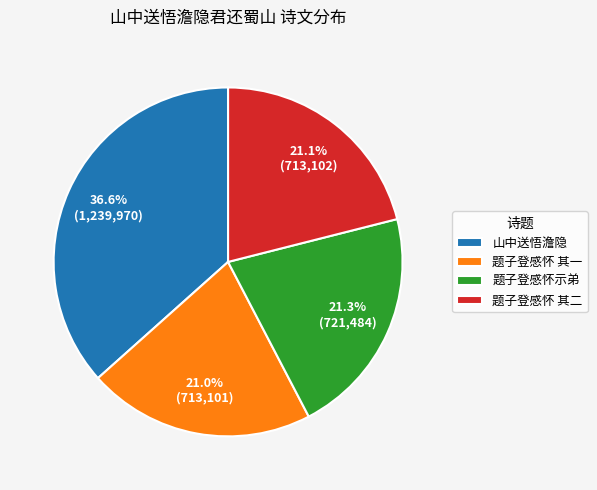

Which category has the biggest portion of the pie?

山中送悟澹隐